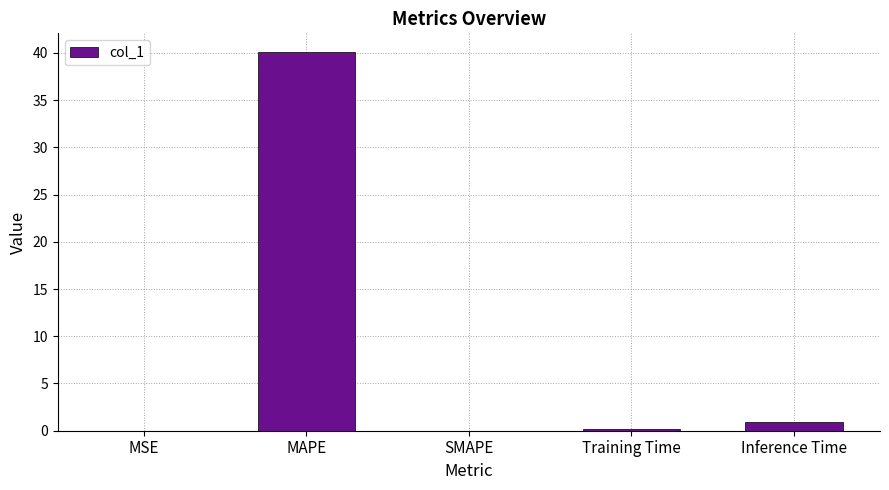

The value at SMAPE is 25.3. True or false?

False